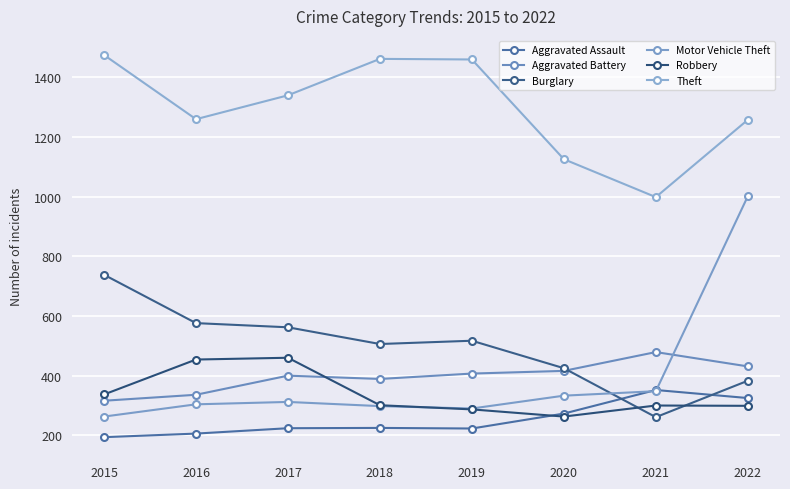

Reading left to right, extract all data points from this chart.

Aggravated Assault: 194	206	224	225	223	273	352	325
Aggravated Battery: 316	336	400	389	407	416	479	431
Burglary: 738	576	562	506	517	425	261	383
Motor Vehicle Theft: 263	304	312	298	290	333	348	1001
Robbery: 337	454	460	301	287	263	300	299
Theft: 1474	1259	1339	1461	1459	1125	998	1257